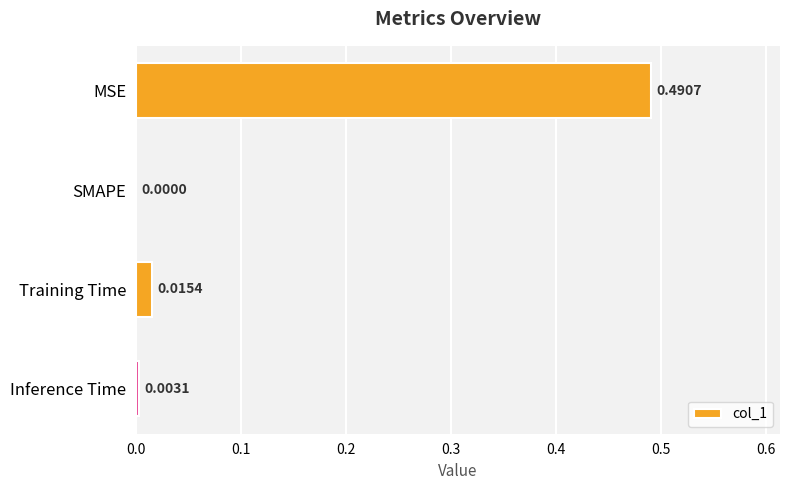

Between SMAPE and Training Time, which is larger?

Training Time